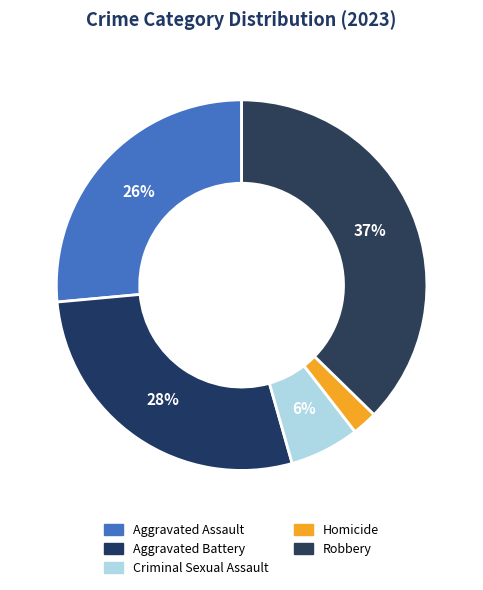

Rank the categories by value from lowest to highest.

Homicide, Criminal Sexual Assault, Aggravated Assault, Aggravated Battery, Robbery